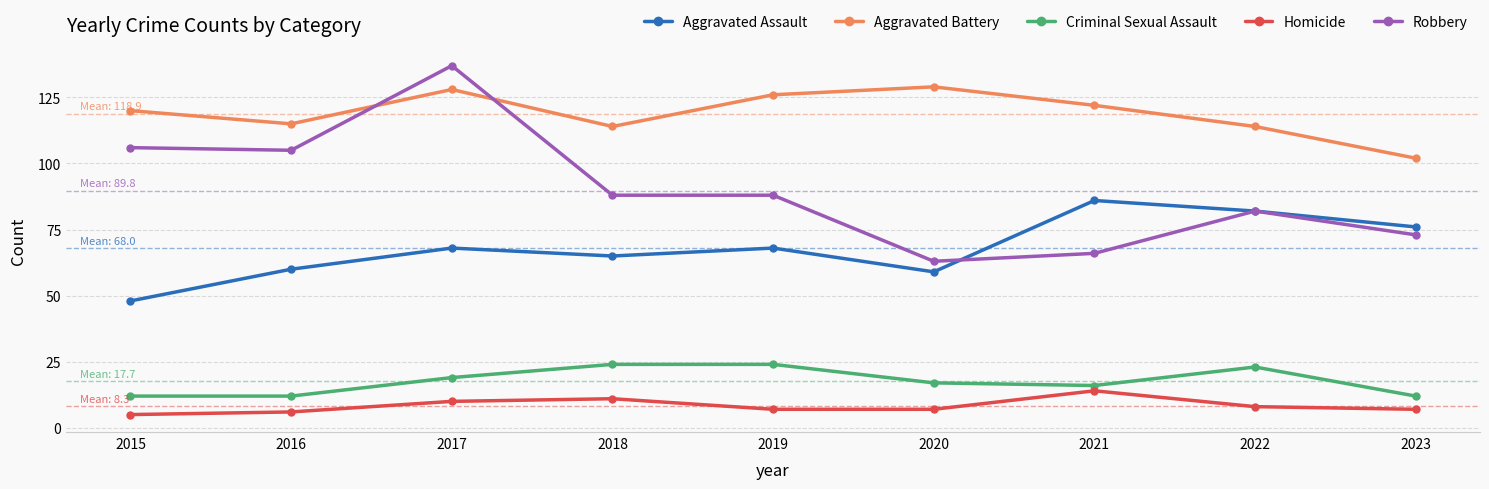

Where is the first local maximum for Robbery?

2017